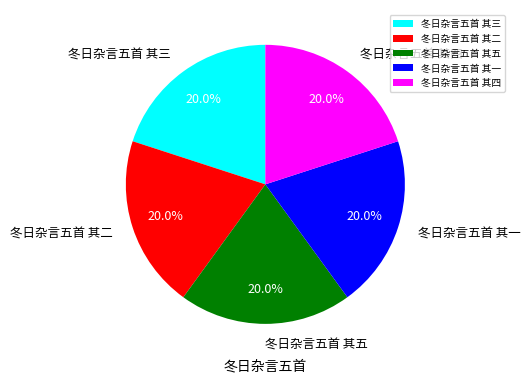

Approximately how many times larger is the value at 冬日杂言五首 其二 compared to 冬日杂言五首 其三?

1.0